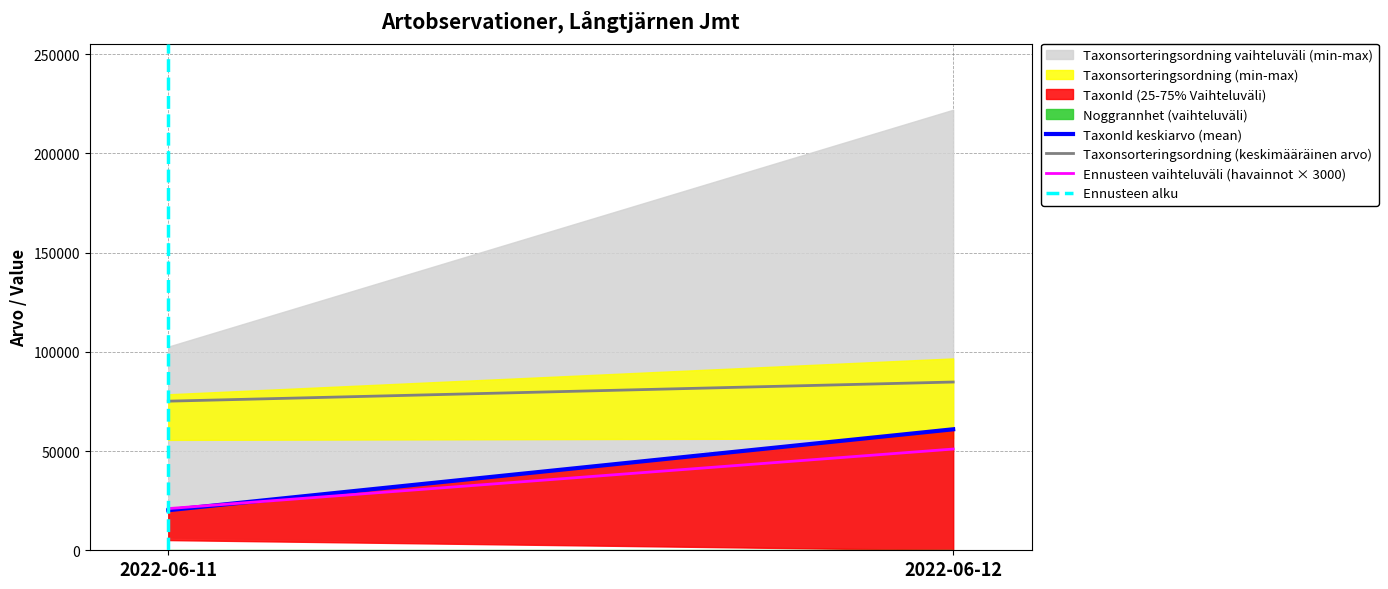

At which label does Taxonsorteringsordning (keskimääräinen arvo) first exceed 84769?

2022-06-12